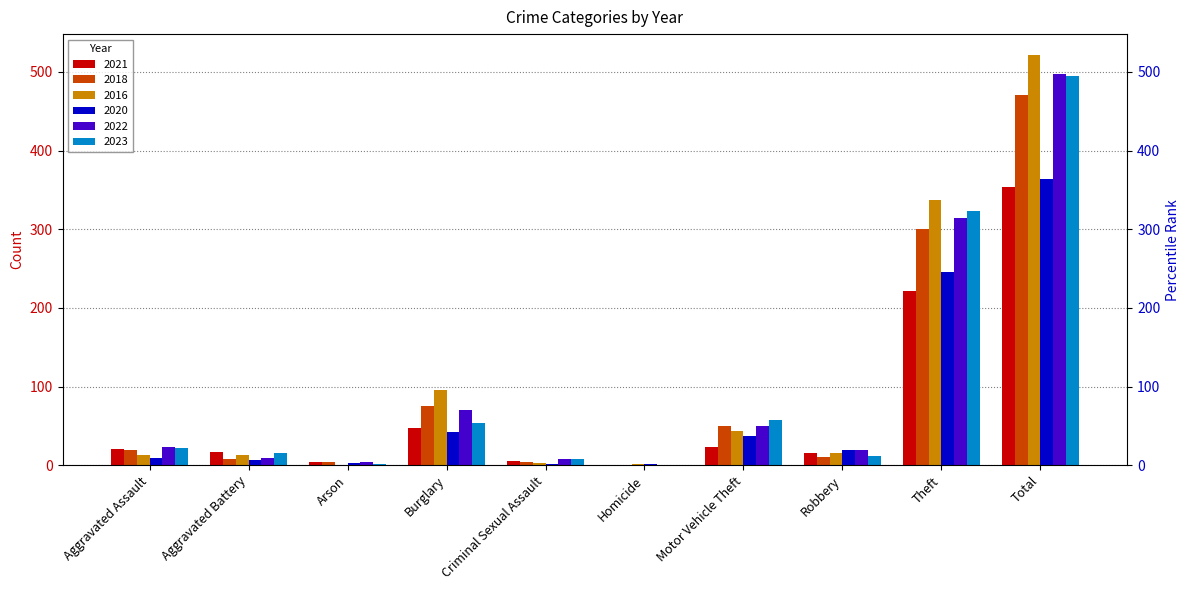

What is the approximate value of 2022 at Robbery, to the nearest 10?

20